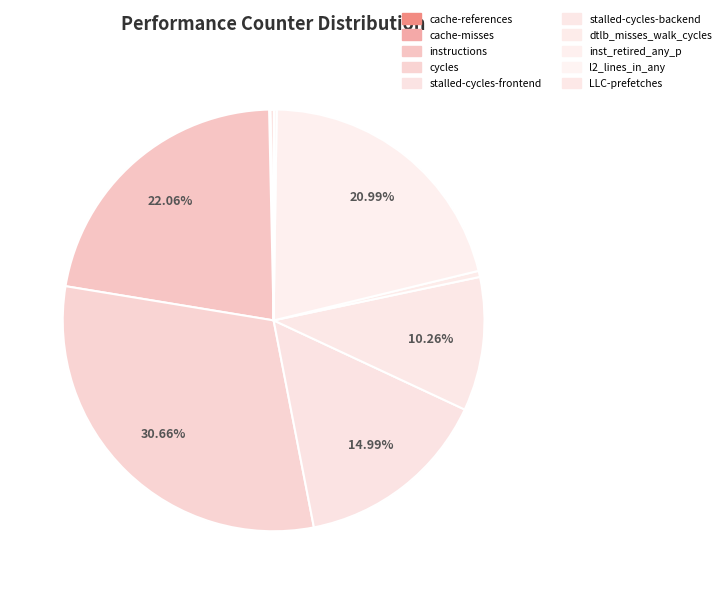

Is there a majority slice in this chart?

No